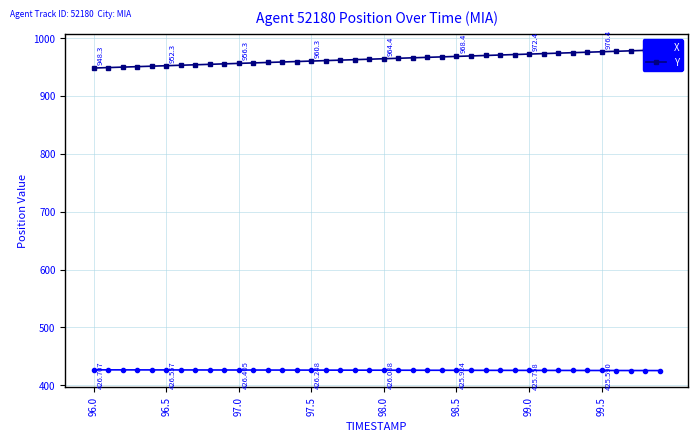

True or false: X has more than 1 points higher than both neighbors.

False